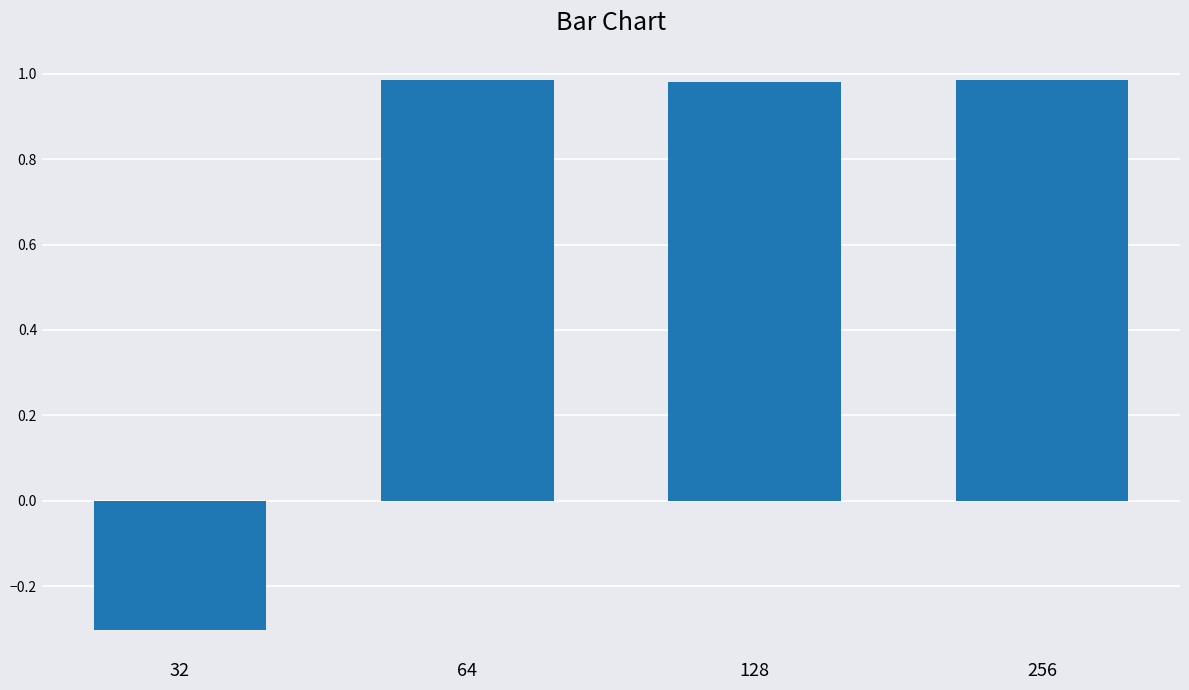

What is the change in value from 32 to 128?

+1.3